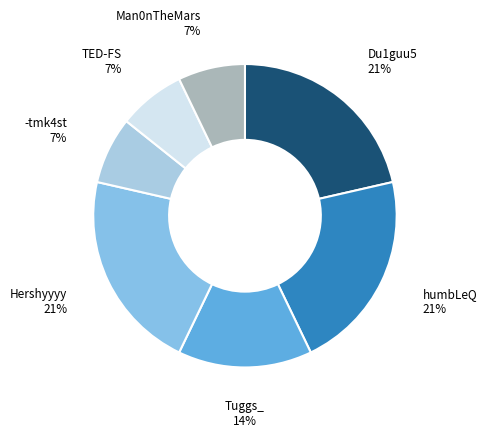

Does any single category account for the majority?

No